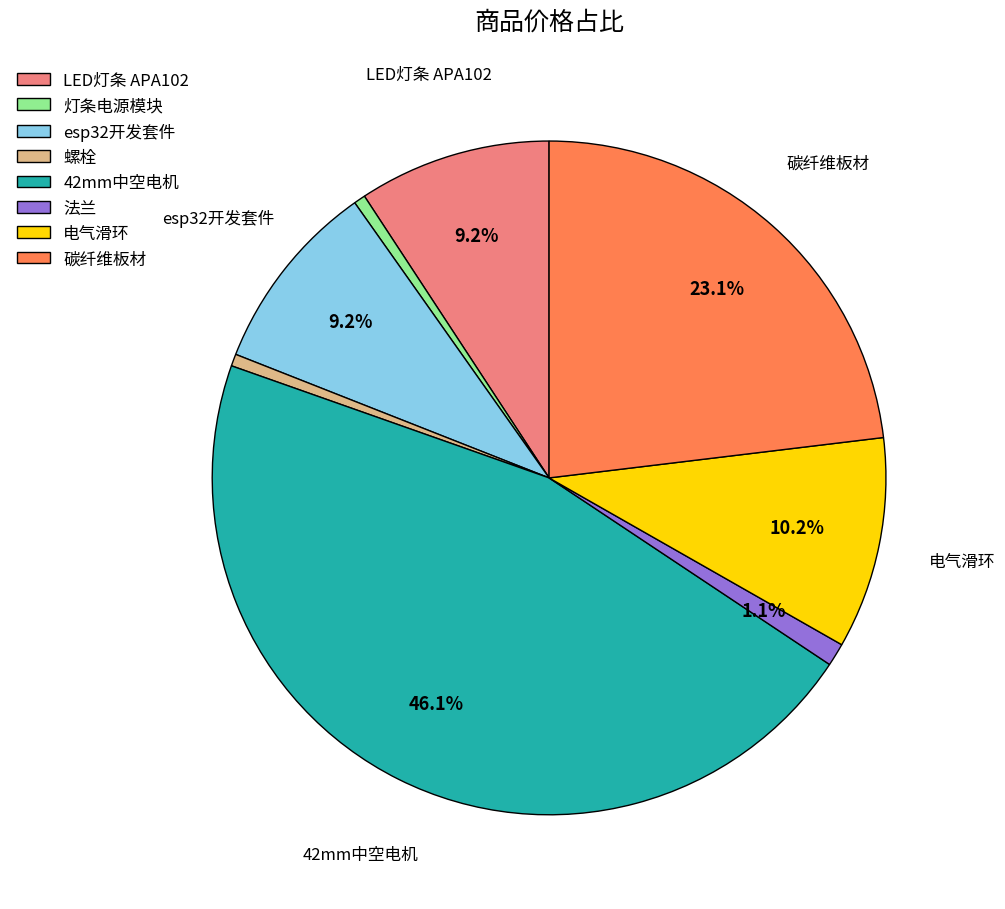

The esp32开发套件 slice represents 22% of the pie. True or false?

False